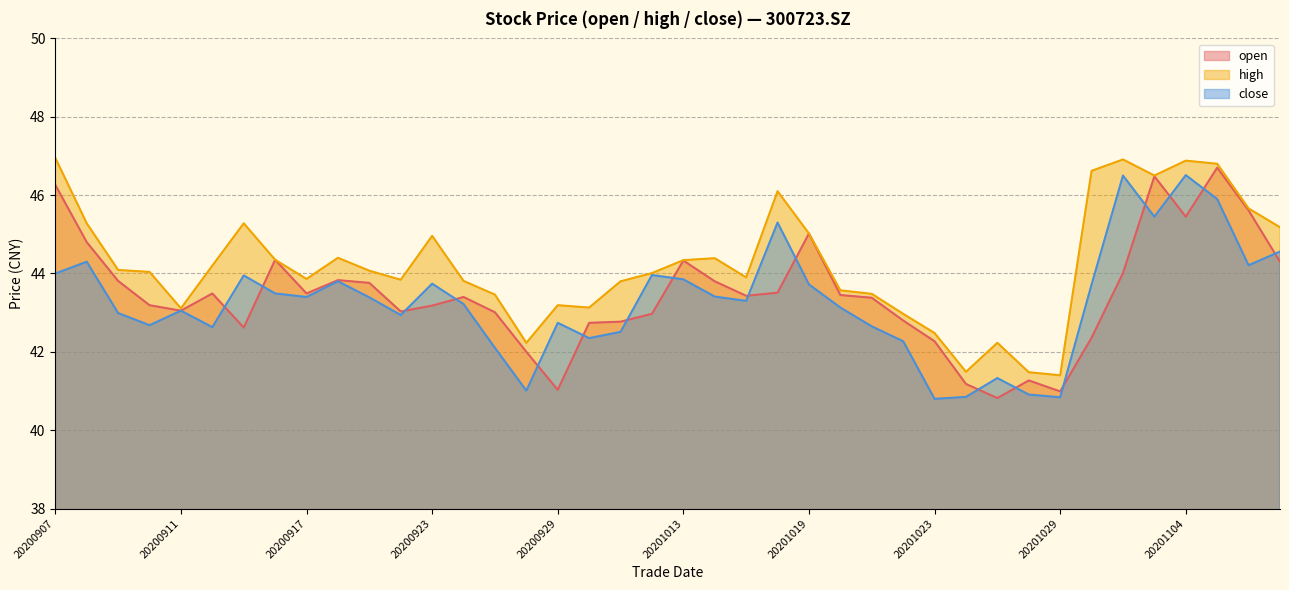

True or false: high and close intersect in this chart.

False